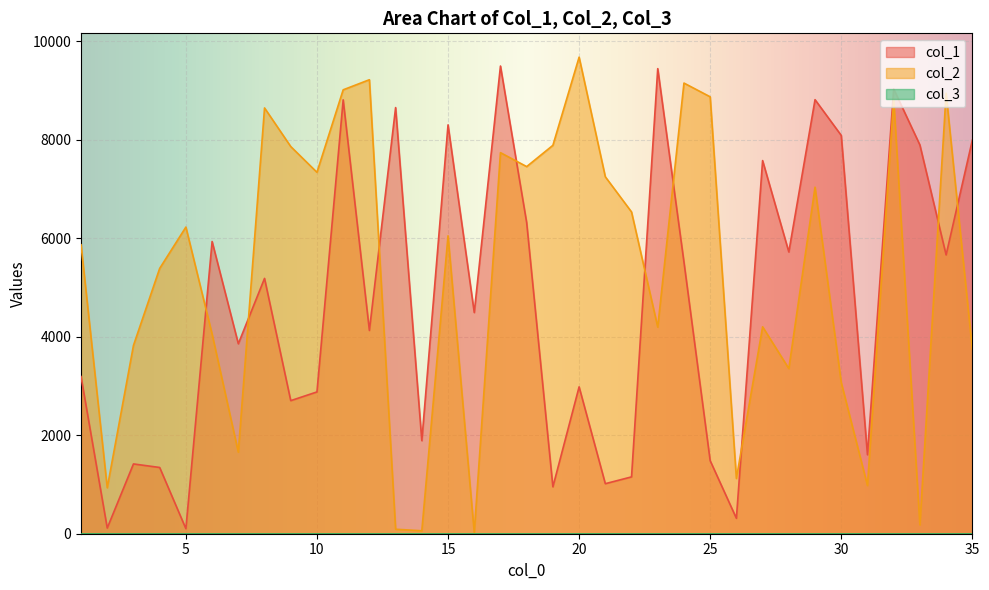

Rank the series by their average value, from highest to lowest.

col_2, col_1